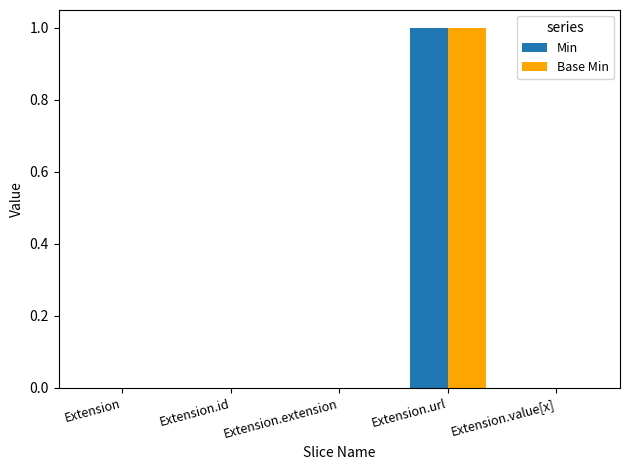

Is it true that Min equals 0 at Extension.extension?

True